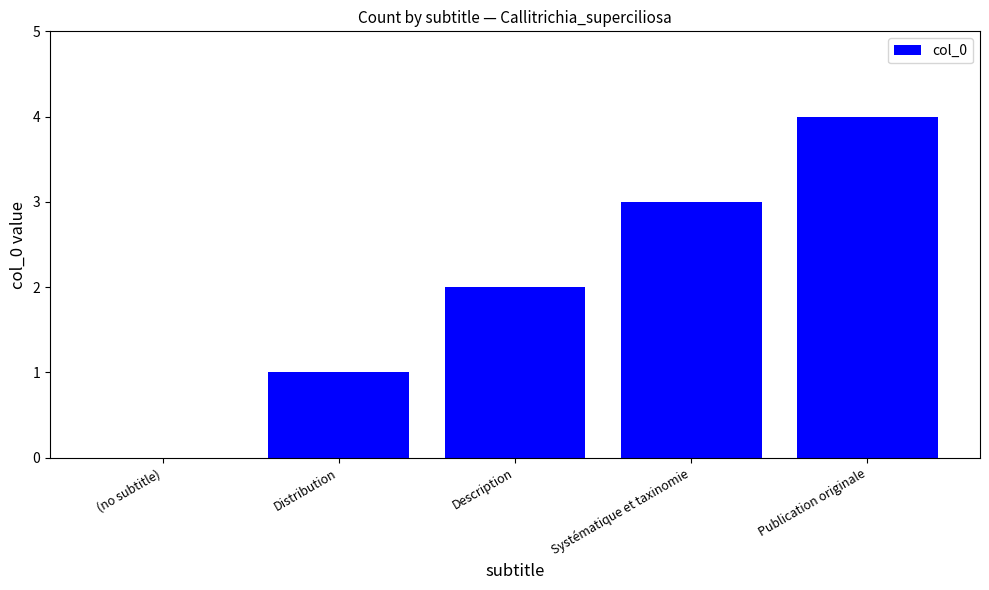

Are the bars grouped side by side (vs. stacked)?

No